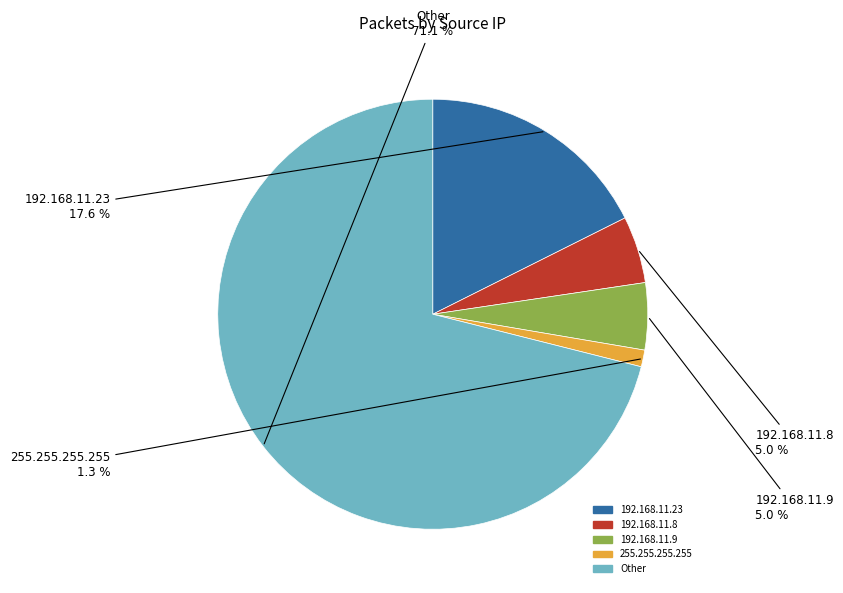

Do 192.168.11.23 and 255.255.255.255 together represent more than half of the pie?

No